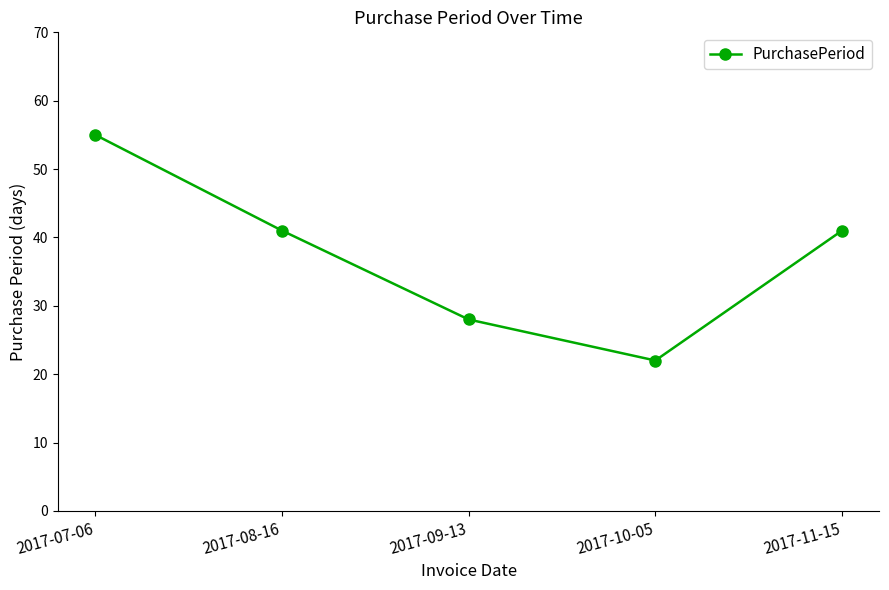

What is the difference between the maximum and minimum values?

33